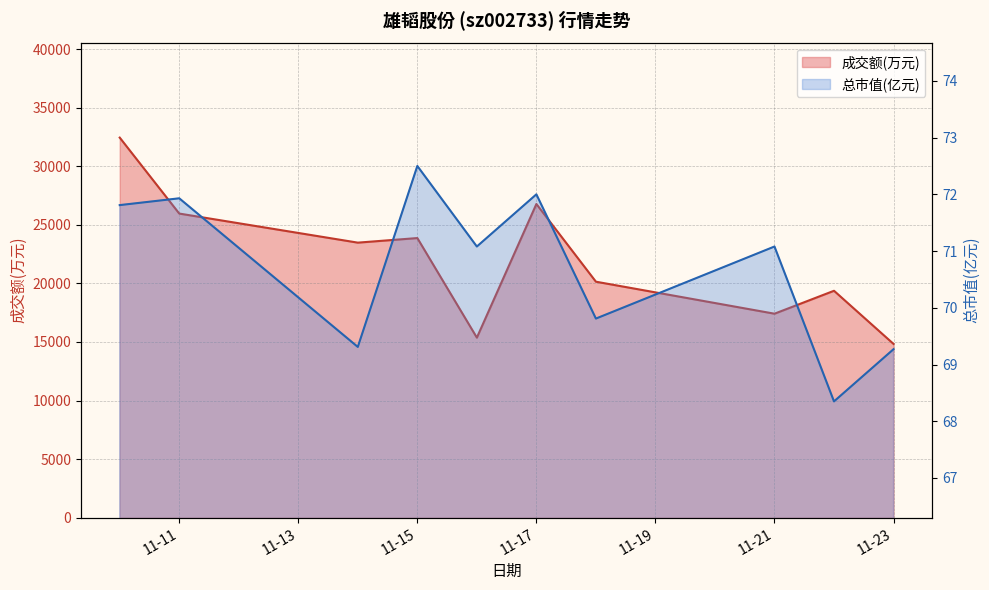

Which category has the lowest value across all series?

2022-11-22